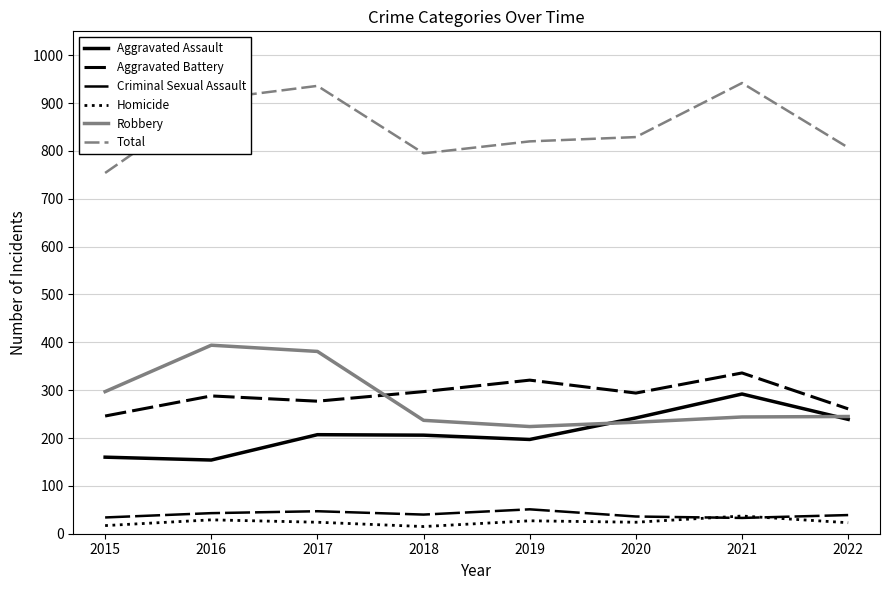

What is the greatest value displayed?

942